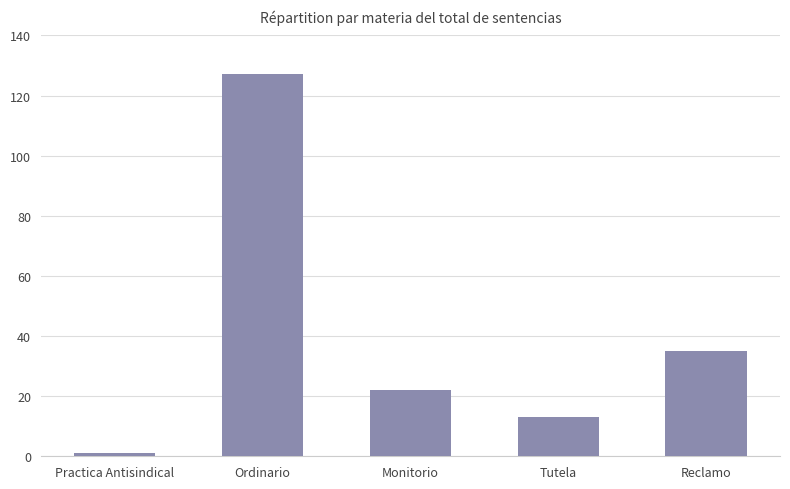

True or false: the data shows 13 at Tutela.

True